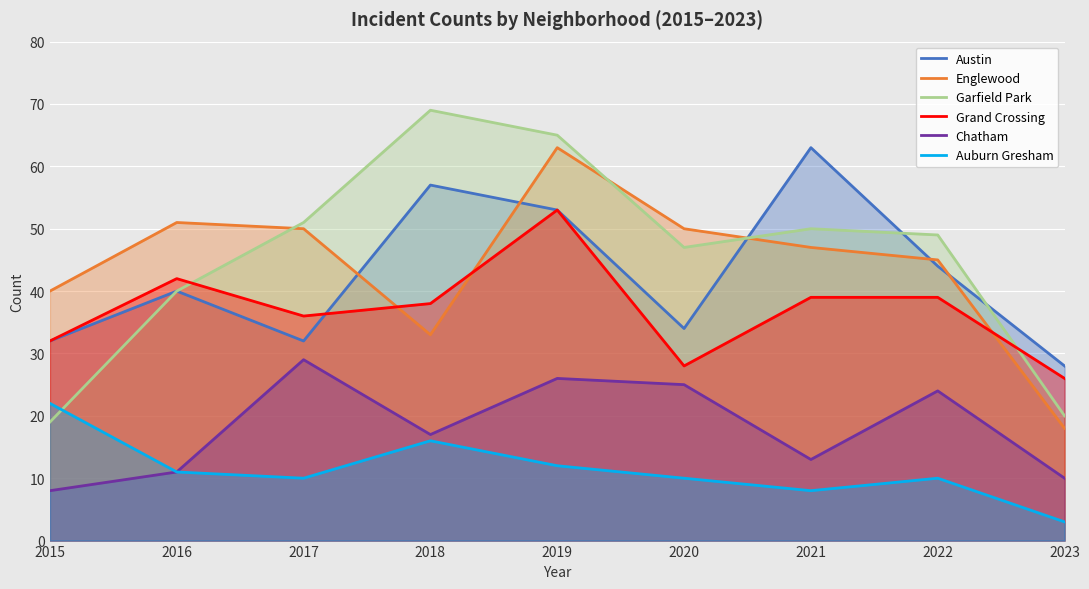

What is the difference between the highest and lowest values at 2016?

40